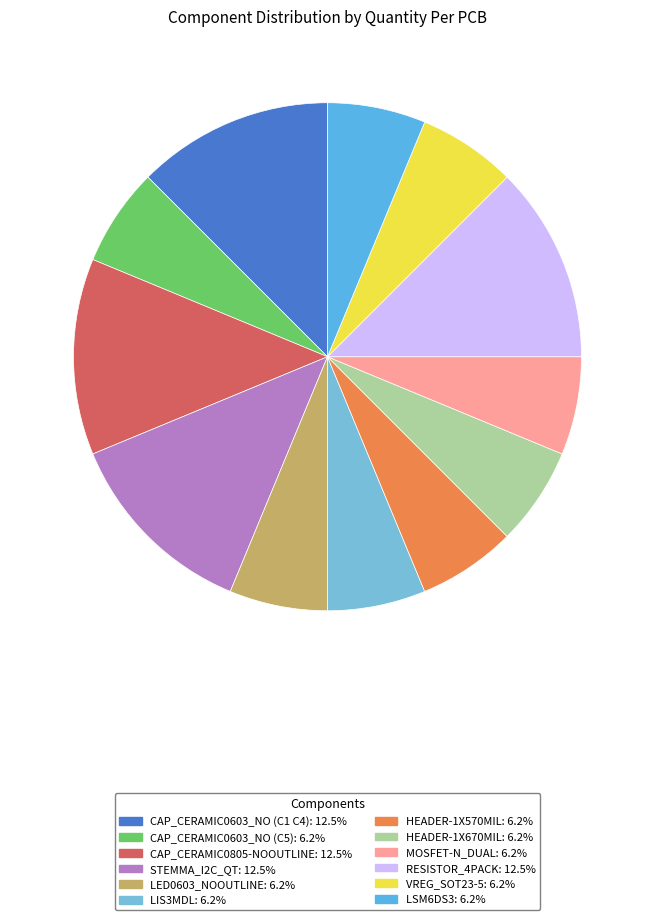

How many segments does this pie chart have?

12